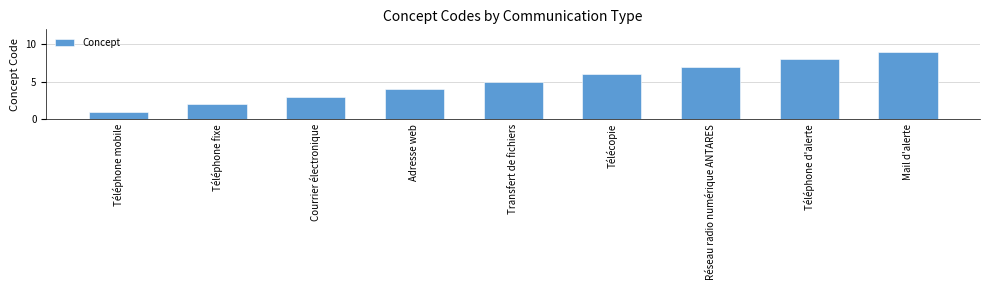

What position from the left is Téléphone fixe?

2